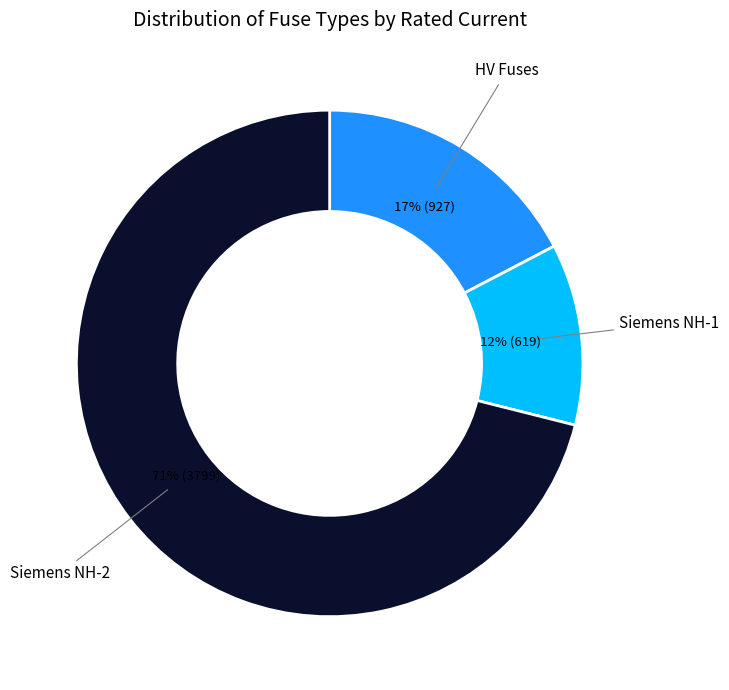

Is there any slice that represents more than half of the pie?

Yes